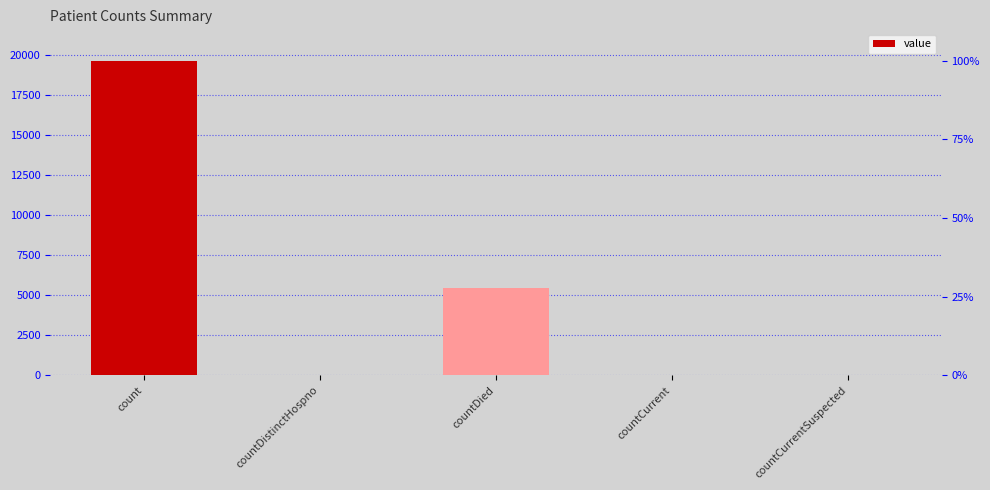

What is the label of the 1st bar from the right?

countCurrentSuspected